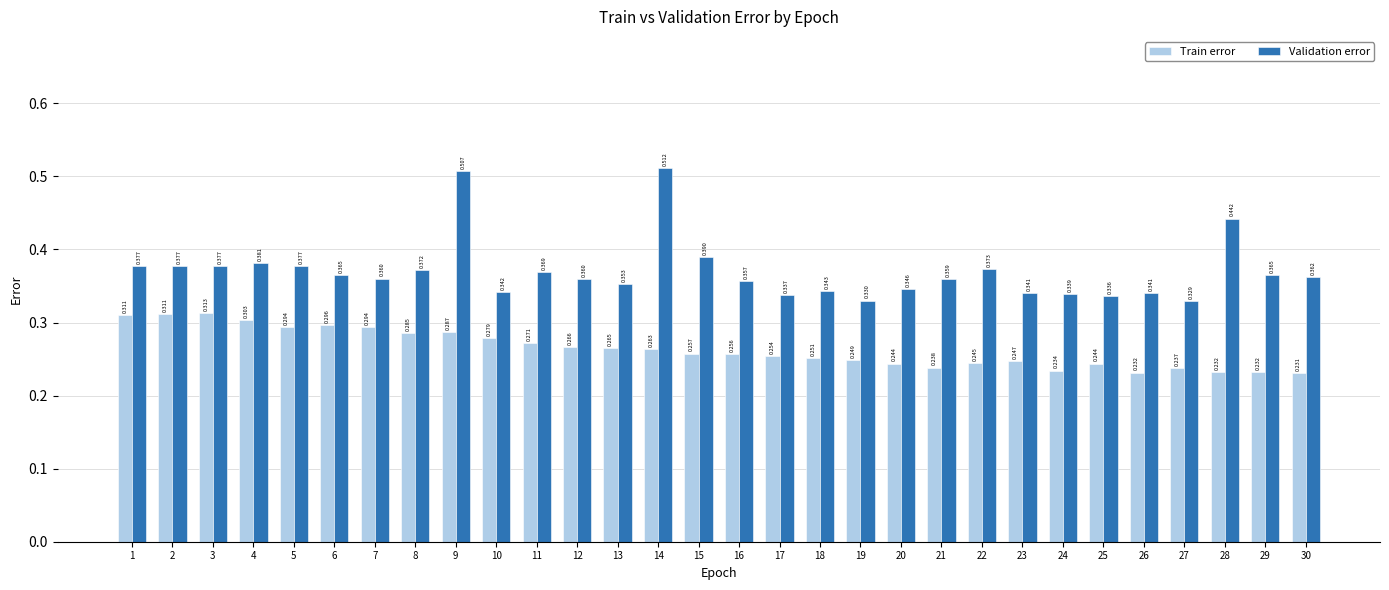

Which series has the largest total across all categories?

Validation error